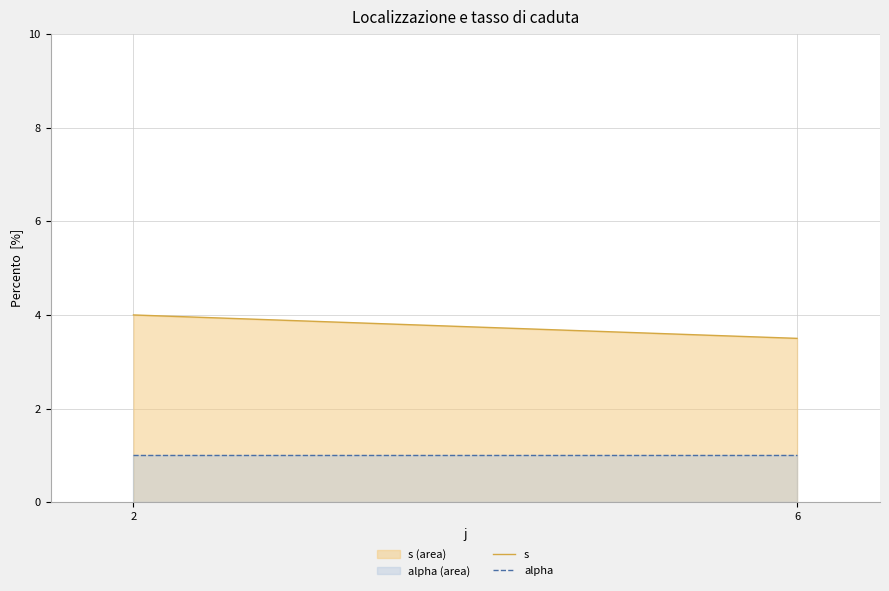

The value of s at 2 is 2.8. True or false?

False